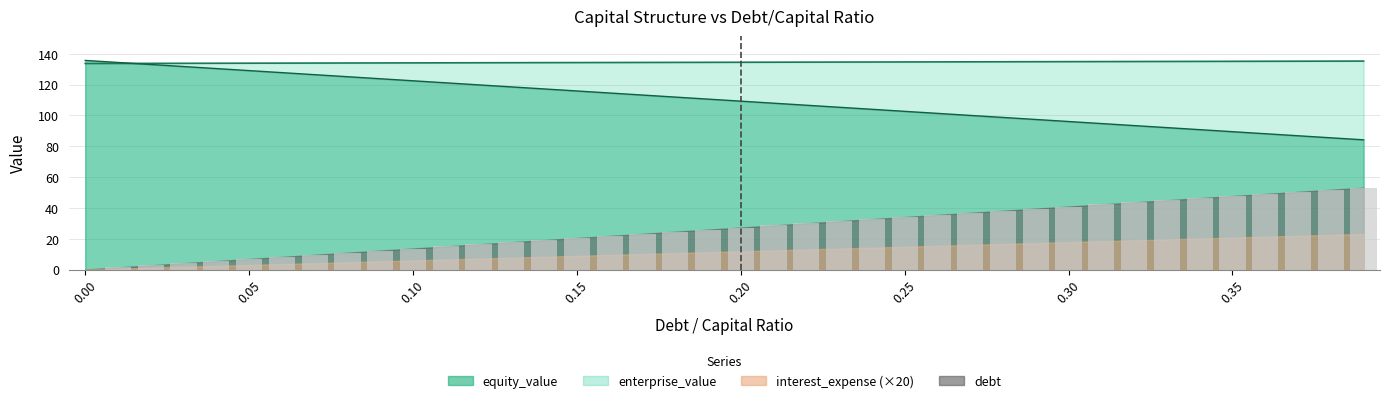

What is the label of the 23rd bar from the left?

0.22